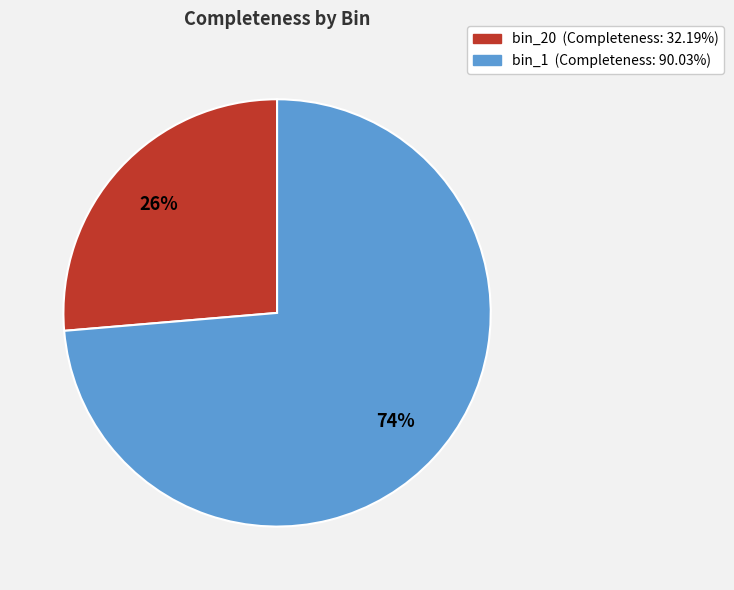

Is the sum of bin_20 (Completeness: 32.19%) and bin_1 (Completeness: 90.03%) greater than half?

Yes